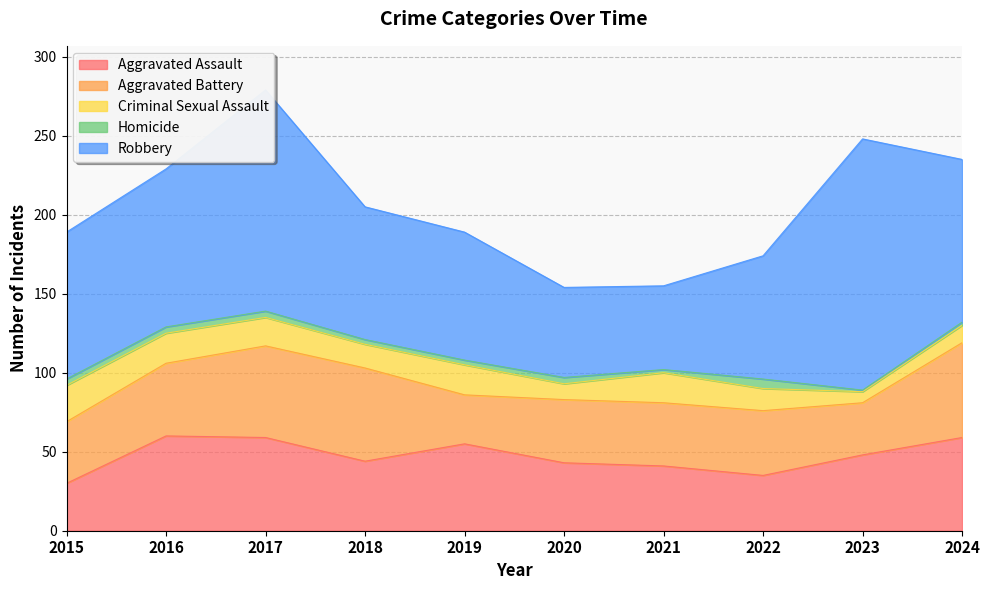

How many lines are shown in the chart?

5